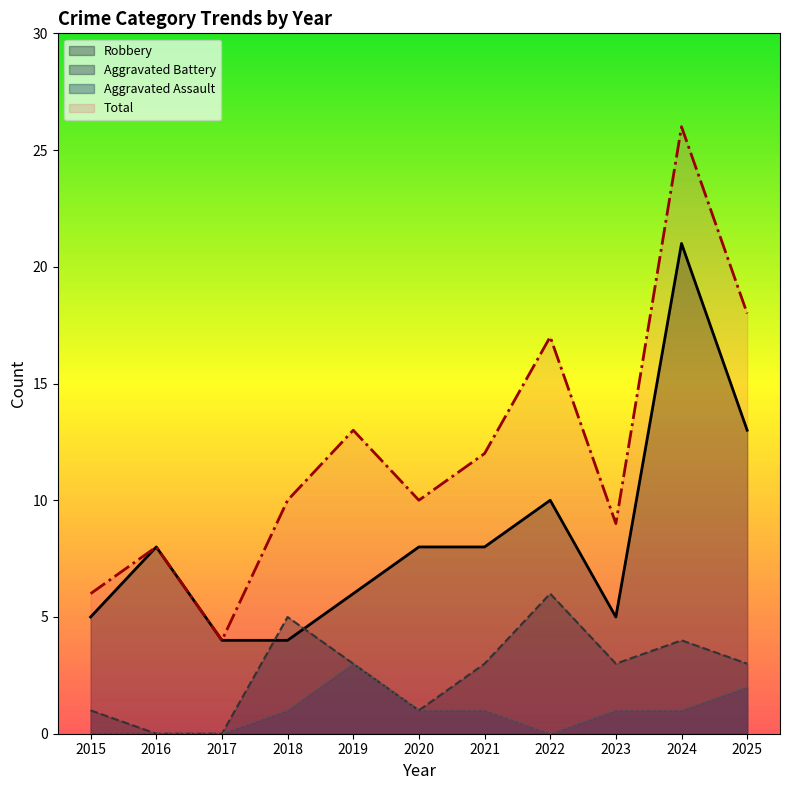

Which has a higher value, 2016 or 2023?

2016